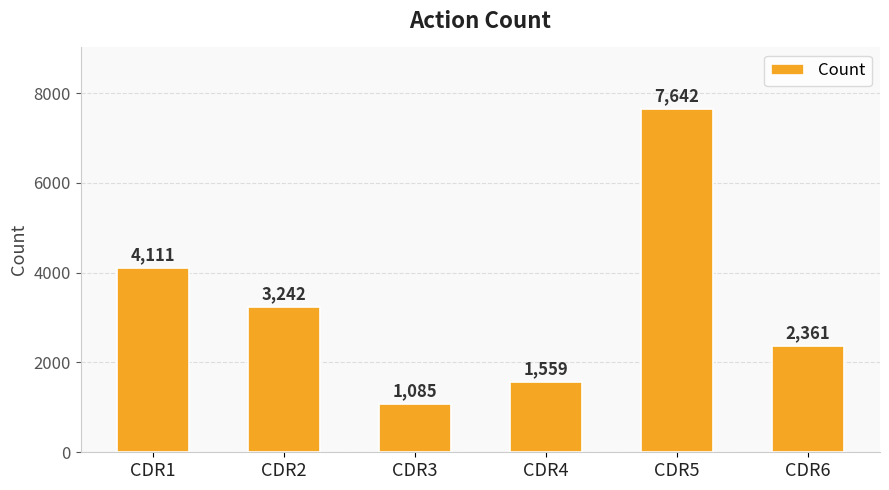

How many data points are less than 3242?

3